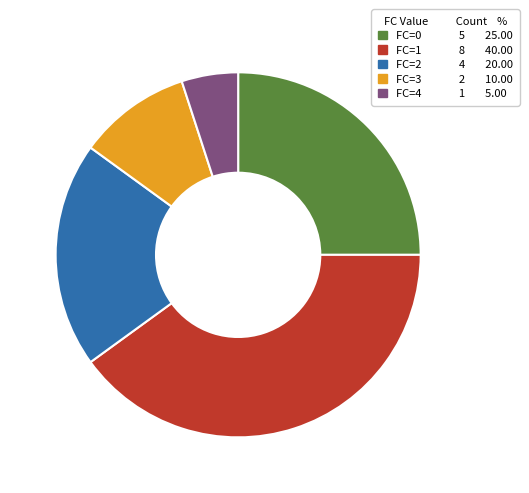

Is there any slice that represents more than half of the pie?

No